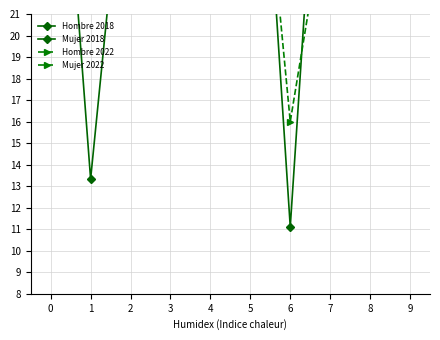

At 8, list the series in order from smallest to largest.

Hombre 2022, Hombre 2018, Mujer 2018, Mujer 2022